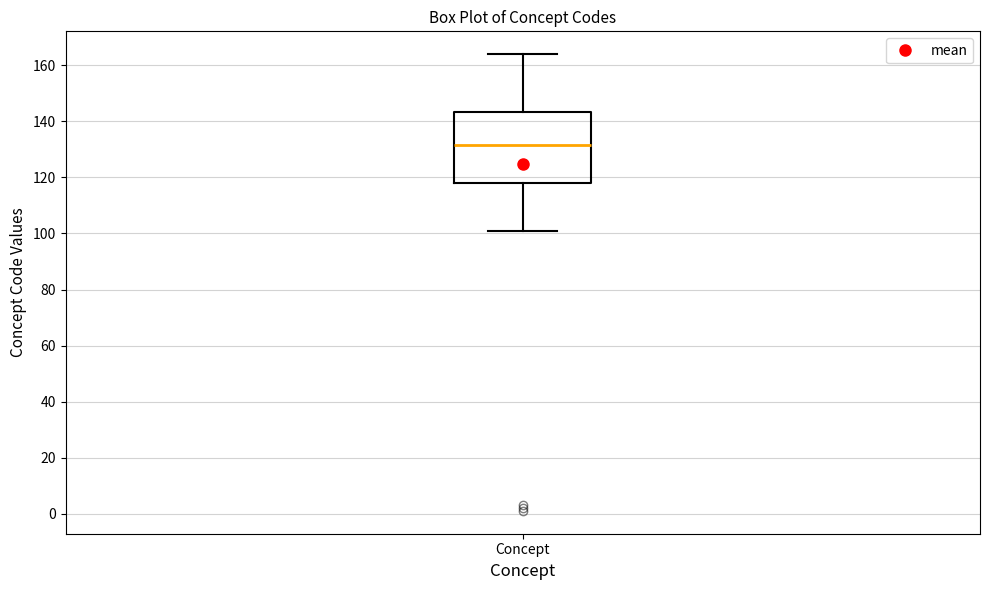

Where does the lower whisker of the box for Concept end on the y-axis? The values are not printed on the chart, so give them approximately, as read against the axis.

102